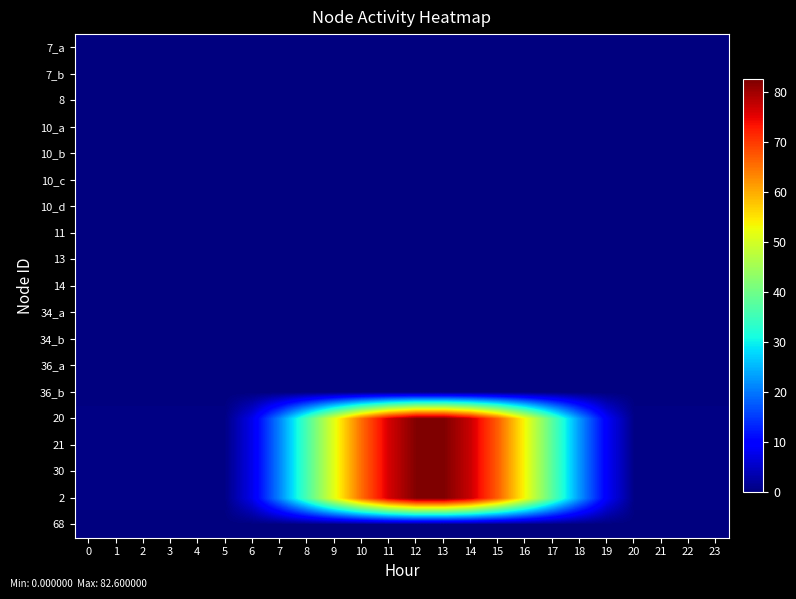

Reading left to right, transcribe all the data shown in this chart.

7_a: 0=0.0	1=0.0	2=0.0	3=0.0	4=0.0	5=0.0	6=0.0	7=0.0	8=0.0	9=0.0	10=0.0	11=0.0	12=0.0	13=0.0	14=0.0	15=0.0	16=0.0	17=0.0	18=0.0	19=0.0	20=0.0	21=0.0	22=0.0	23=0.0
7_b: 0=0.0	1=0.0	2=0.0	3=0.0	4=0.0	5=0.0	6=0.0	7=0.0	8=0.0	9=0.0	10=0.0	11=0.0	12=0.0	13=0.0	14=0.0	15=0.0	16=0.0	17=0.0	18=0.0	19=0.0	20=0.0	21=0.0	22=0.0	23=0.0
8: 0=0.0	1=0.0	2=0.0	3=0.0	4=0.0	5=0.0	6=0.0	7=0.0	8=0.0	9=0.0	10=0.0	11=0.0	12=0.0	13=0.0	14=0.0	15=0.0	16=0.0	17=0.0	18=0.0	19=0.0	20=0.0	21=0.0	22=0.0	23=0.0
10_a: 0=0.0	1=0.0	2=0.0	3=0.0	4=0.0	5=0.0	6=0.0	7=0.0	8=0.0	9=0.0	10=0.0	11=0.0	12=0.0	13=0.0	14=0.0	15=0.0	16=0.0	17=0.0	18=0.0	19=0.0	20=0.0	21=0.0	22=0.0	23=0.0
10_b: 0=0.0	1=0.0	2=0.0	3=0.0	4=0.0	5=0.0	6=0.0	7=0.0	8=0.0	9=0.0	10=0.0	11=0.0	12=0.0	13=0.0	14=0.0	15=0.0	16=0.0	17=0.0	18=0.0	19=0.0	20=0.0	21=0.0	22=0.0	23=0.0
10_c: 0=0.0	1=0.0	2=0.0	3=0.0	4=0.0	5=0.0	6=0.0	7=0.0	8=0.0	9=0.0	10=0.0	11=0.0	12=0.0	13=0.0	14=0.0	15=0.0	16=0.0	17=0.0	18=0.0	19=0.0	20=0.0	21=0.0	22=0.0	23=0.0
10_d: 0=0.0	1=0.0	2=0.0	3=0.0	4=0.0	5=0.0	6=0.0	7=0.0	8=0.0	9=0.0	10=0.0	11=0.0	12=0.0	13=0.0	14=0.0	15=0.0	16=0.0	17=0.0	18=0.0	19=0.0	20=0.0	21=0.0	22=0.0	23=0.0
11: 0=0.0	1=0.0	2=0.0	3=0.0	4=0.0	5=0.0	6=0.0	7=0.0	8=0.0	9=0.0	10=0.0	11=0.0	12=0.0	13=0.0	14=0.0	15=0.0	16=0.0	17=0.0	18=0.0	19=0.0	20=0.0	21=0.0	22=0.0	23=0.0
13: 0=0.0	1=0.0	2=0.0	3=0.0	4=0.0	5=0.0	6=0.0	7=0.0	8=0.0	9=0.0	10=0.0	11=0.0	12=0.0	13=0.0	14=0.0	15=0.0	16=0.0	17=0.0	18=0.0	19=0.0	20=0.0	21=0.0	22=0.0	23=0.0
14: 0=0.0	1=0.0	2=0.0	3=0.0	4=0.0	5=0.0	6=0.0	7=0.0	8=0.0	9=0.0	10=0.0	11=0.0	12=0.0	13=0.0	14=0.0	15=0.0	16=0.0	17=0.0	18=0.0	19=0.0	20=0.0	21=0.0	22=0.0	23=0.0
34_a: 0=0.0	1=0.0	2=0.0	3=0.0	4=0.0	5=0.0	6=0.0	7=0.0	8=0.0	9=0.0	10=0.0	11=0.0	12=0.0	13=0.0	14=0.0	15=0.0	16=0.0	17=0.0	18=0.0	19=0.0	20=0.0	21=0.0	22=0.0	23=0.0
34_b: 0=0.0	1=0.0	2=0.0	3=0.0	4=0.0	5=0.0	6=0.0	7=0.0	8=0.0	9=0.0	10=0.0	11=0.0	12=0.0	13=0.0	14=0.0	15=0.0	16=0.0	17=0.0	18=0.0	19=0.0	20=0.0	21=0.0	22=0.0	23=0.0
36_a: 0=0.0	1=0.0	2=0.0	3=0.0	4=0.0	5=0.0	6=0.0	7=0.0	8=0.0	9=0.0	10=0.0	11=0.0	12=0.0	13=0.0	14=0.0	15=0.0	16=0.0	17=0.0	18=0.0	19=0.0	20=0.0	21=0.0	22=0.0	23=0.0
36_b: 0=0.0	1=0.0	2=0.0	3=0.0	4=0.0	5=0.0	6=0.0	7=0.0	8=0.0	9=0.0	10=0.0	11=0.0	12=0.0	13=0.0	14=0.0	15=0.0	16=0.0	17=0.0	18=0.0	19=0.0	20=0.0	21=0.0	22=0.0	23=0.0
20: 0=0.6	1=0.6	2=0.6	3=0.6	4=0.6	5=0.6	6=7.9	7=21.1	8=36.2	9=51.6	10=65.7	11=76.4	12=82.3	13=82.6	14=77.2	15=66.8	16=53.1	17=37.7	18=22.5	19=9.1	20=0.6	21=0.6	22=0.6	23=0.6
21: 0=0.6	1=0.6	2=0.6	3=0.6	4=0.6	5=0.6	6=7.9	7=21.1	8=36.2	9=51.6	10=65.7	11=76.4	12=82.3	13=82.6	14=77.2	15=66.8	16=53.1	17=37.7	18=22.5	19=9.1	20=0.6	21=0.6	22=0.6	23=0.6
30: 0=0.6	1=0.6	2=0.6	3=0.6	4=0.6	5=0.6	6=7.9	7=21.1	8=36.2	9=51.6	10=65.7	11=76.4	12=82.3	13=82.6	14=77.2	15=66.8	16=53.1	17=37.7	18=22.5	19=9.1	20=0.6	21=0.6	22=0.6	23=0.6
2: 0=0.6	1=0.6	2=0.6	3=0.6	4=0.6	5=0.6	6=7.9	7=21.1	8=36.2	9=51.6	10=65.7	11=76.4	12=82.3	13=82.6	14=77.2	15=66.8	16=53.1	17=37.7	18=22.5	19=9.1	20=0.6	21=0.6	22=0.6	23=0.6
68: 0=0.0	1=0.0	2=0.0	3=0.0	4=0.0	5=0.0	6=0.0	7=0.0	8=0.0	9=0.0	10=0.0	11=0.0	12=0.0	13=0.0	14=0.0	15=0.0	16=0.0	17=0.0	18=0.0	19=0.0	20=0.0	21=0.0	22=0.0	23=0.0